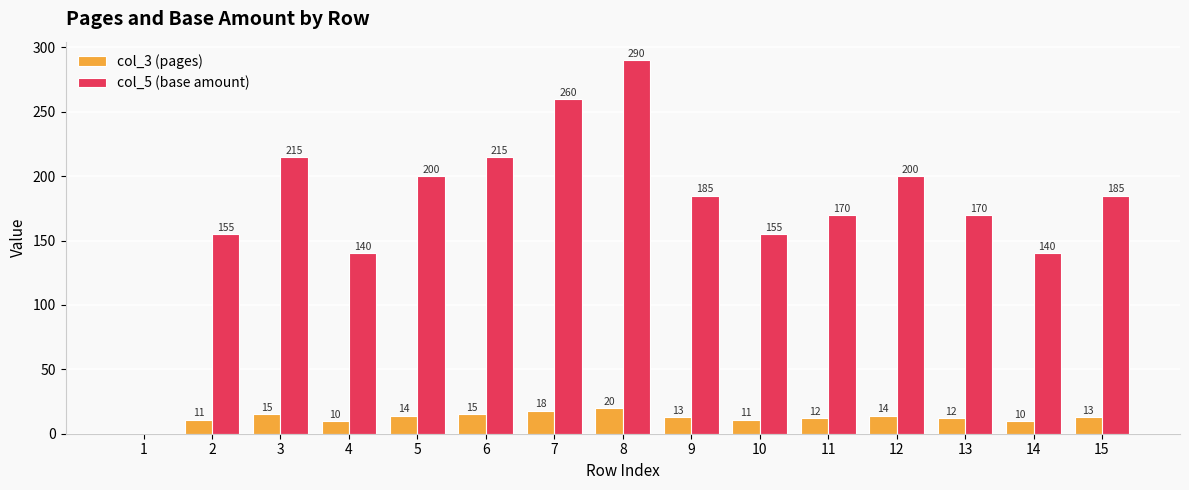

Reading right to left, transcribe all the data shown in this chart.

col_3 (pages): 13	10	12	14	12	11	13	20	18	15	14	10	15	11	0
col_5 (base amount): 185	140	170	200	170	155	185	290	260	215	200	140	215	155	0